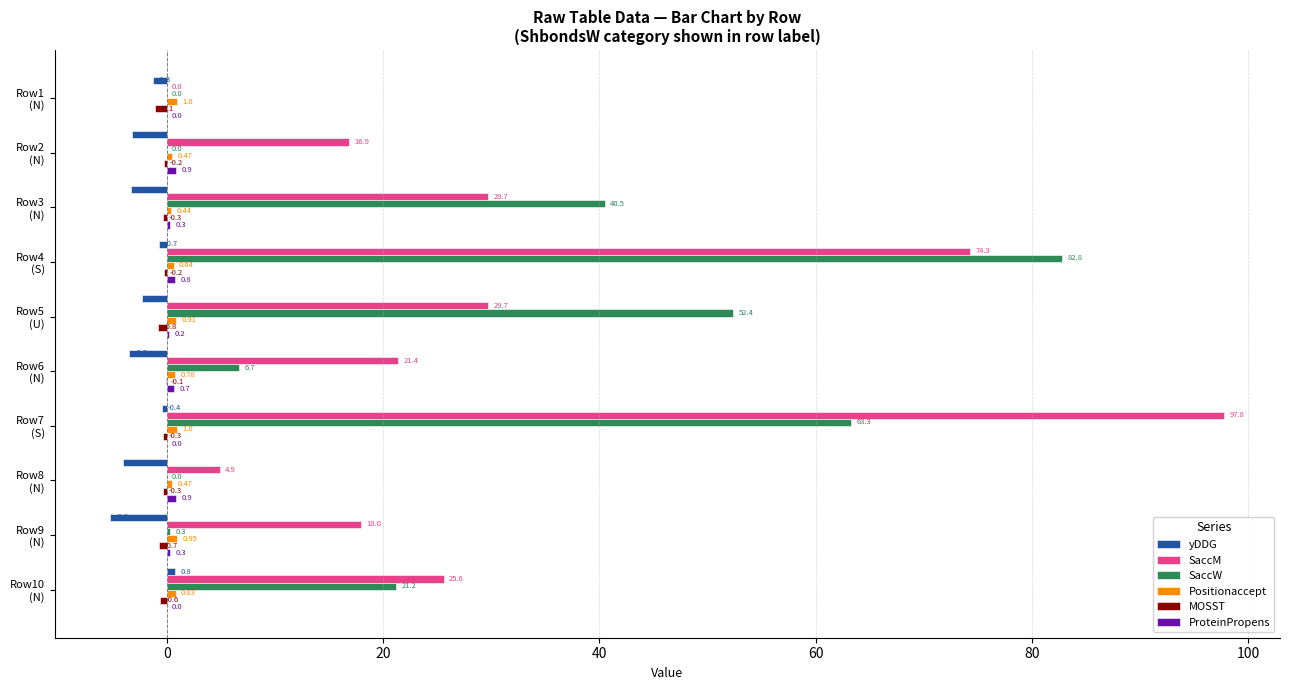

What is the sum of all SaccW values?

267.2